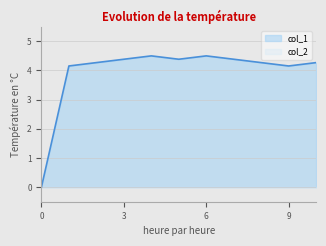

How many values exceed 4?

10